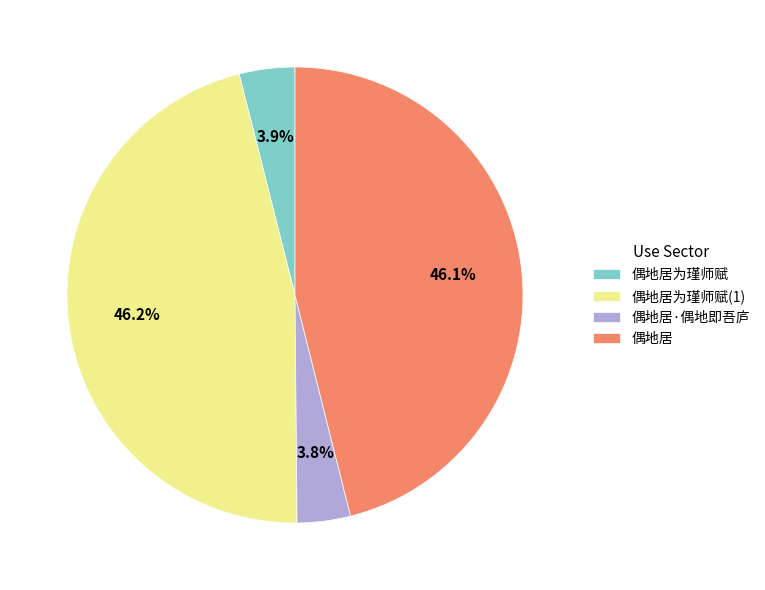

Between 偶地居为瑾师赋 and 偶地居, which is larger?

偶地居